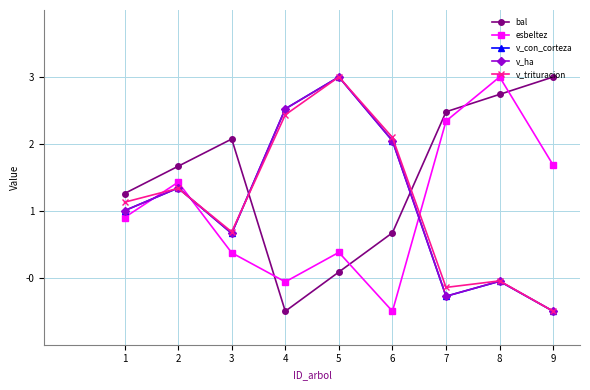

The value of esbeltez at 6 is -0.2. True or false?

False